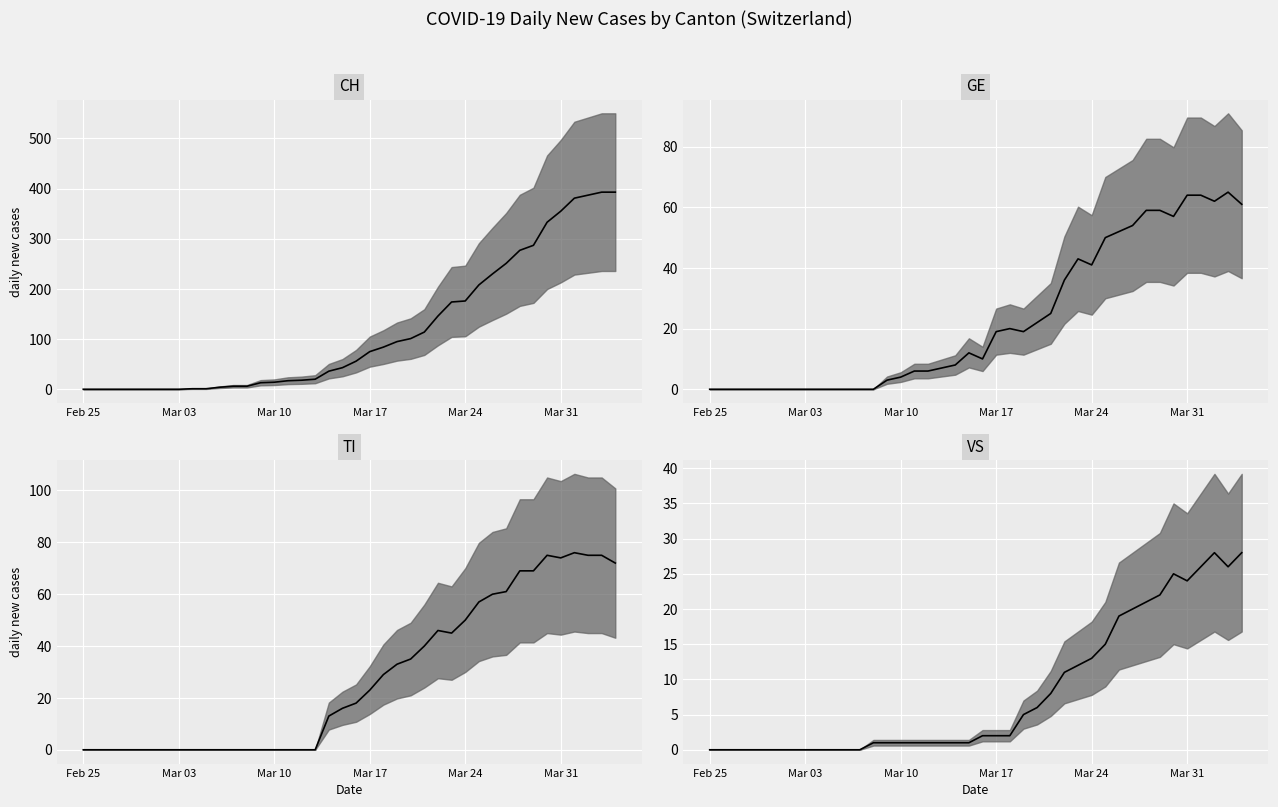

Reading right to left, list all the values displayed in this chart.

CH: 393	393	387	381	355	333	287	277	251	230	208	176	174	146	114	101	95	84	75	56	43	36	20	18	17	14	13	6	6	4	1	1	0	0	0	0	0	0	0	0
GE: 61	65	62	64	64	57	59	59	54	52	50	41	43	36	25	22	19	20	19	10	12	8	7	6	6	4	3	0	0	0	0	0	0	0	0	0	0	0	0	0
TI: 72	75	75	76	74	75	69	69	61	60	57	50	45	46	40	35	33	29	23	18	16	13	0	0	0	0	0	0	0	0	0	0	0	0	0	0	0	0	0	0
VS: 28	26	28	26	24	25	22	21	20	19	15	13	12	11	8	6	5	2	2	2	1	1	1	1	1	1	1	1	0	0	0	0	0	0	0	0	0	0	0	0